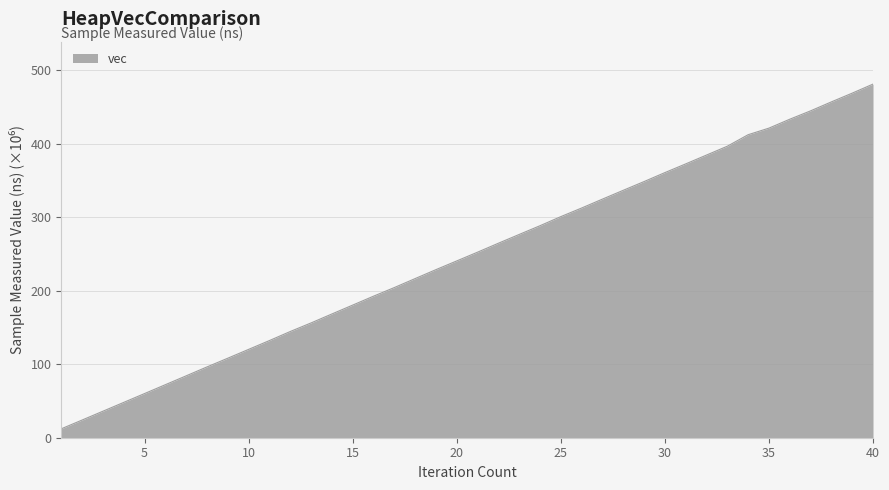

What is the greatest value displayed?

481.4